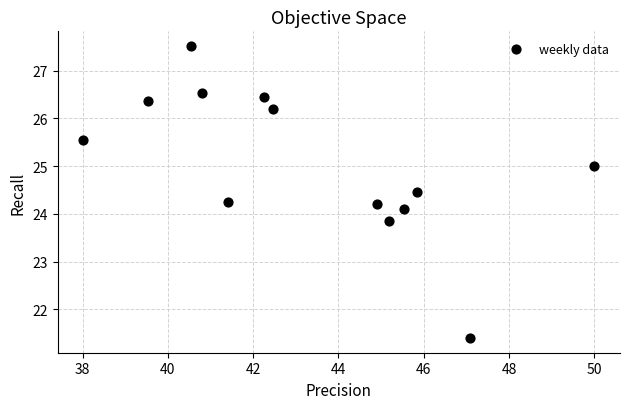

What is the range of Y values (max minus min)?

6.1